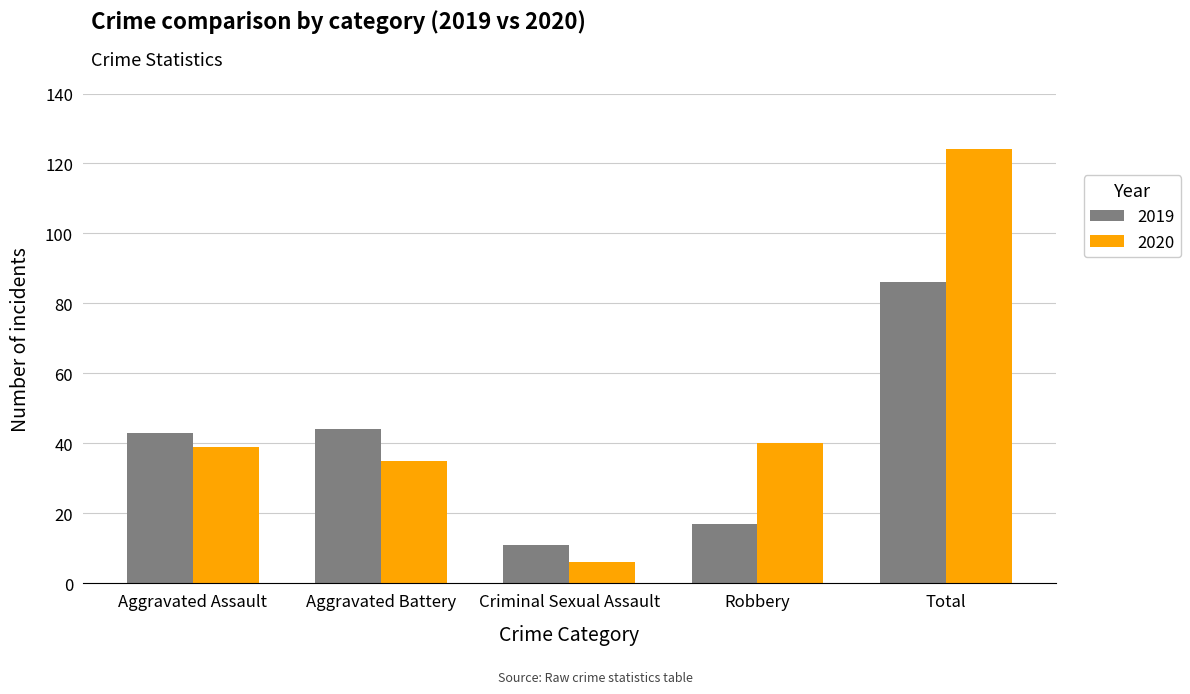

Does the chart contain any negative values?

No